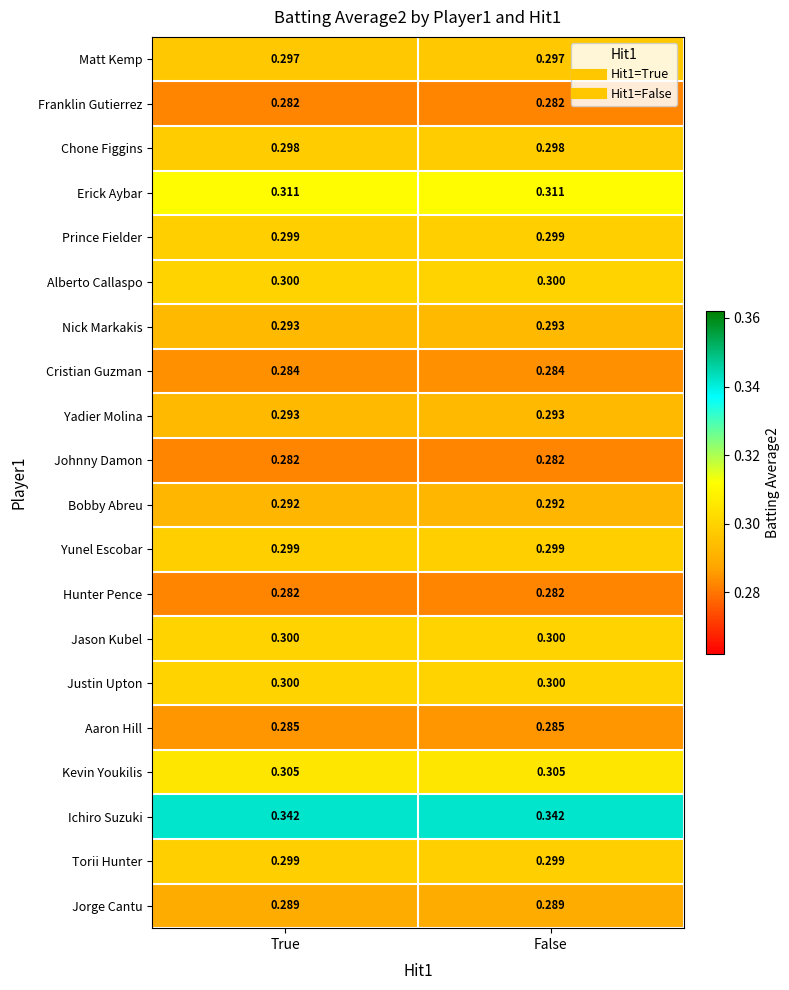

Is the value of Yadier Molina at True greater than the value of Jorge Cantu at False?

Yes